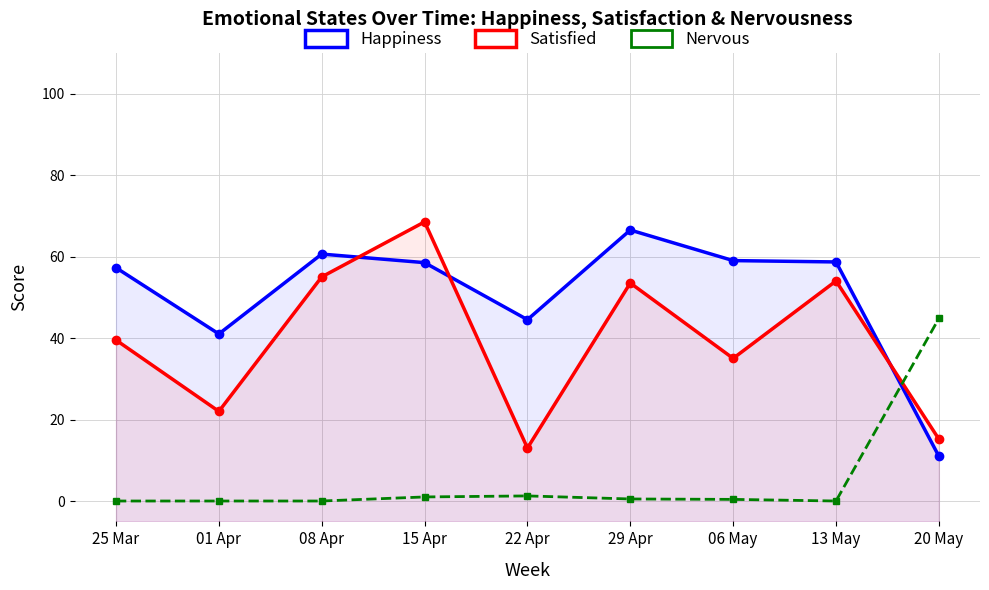

Between 06 May and 20 May, which is larger?

06 May